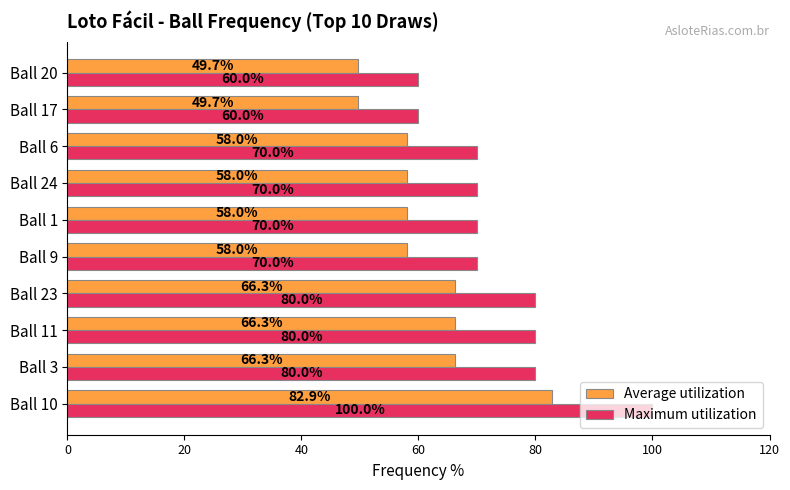

At how many categories does at least one series exceed 91?

1